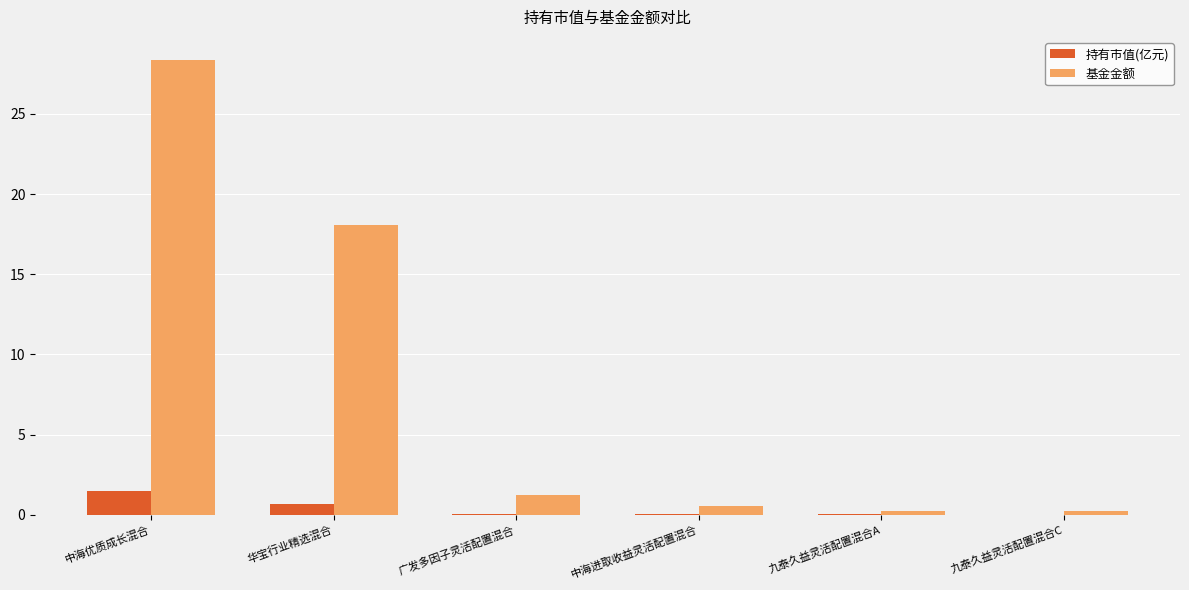

What is the sum of all 持有市值(亿元) values?

2.3